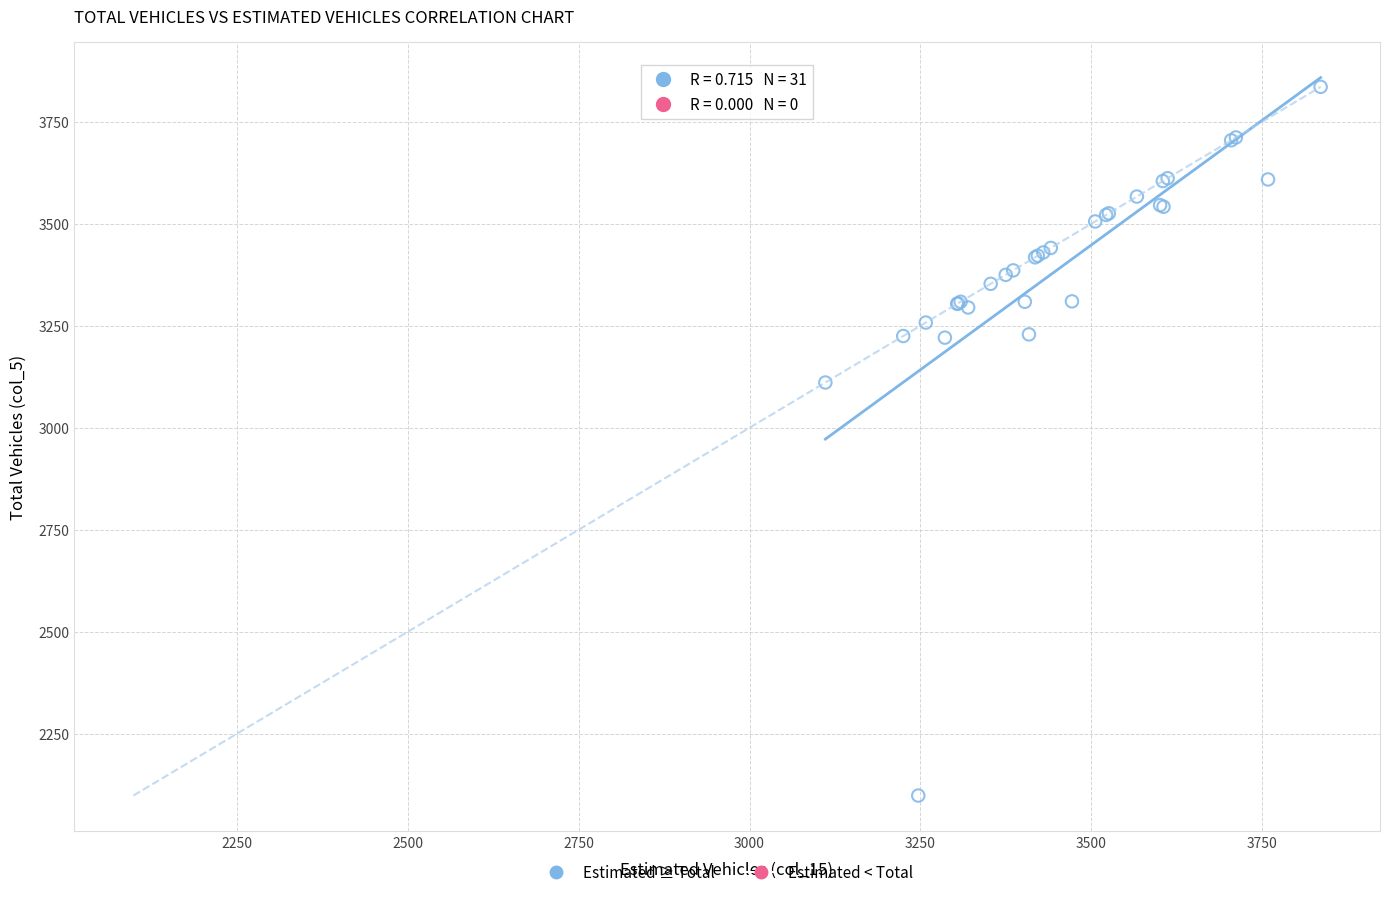

What Y value in the scatter plot is closest to 2967?

3111